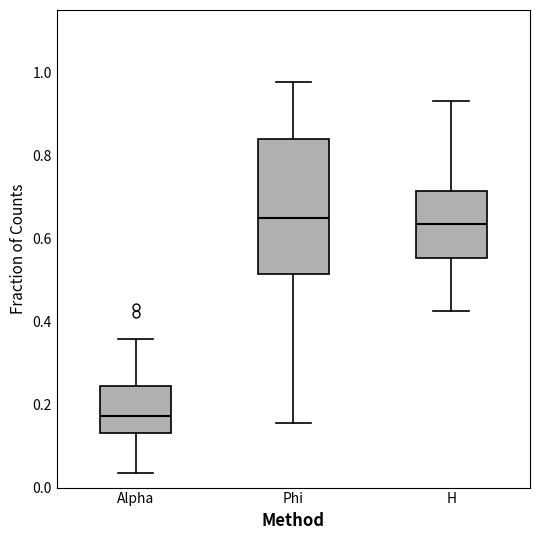

Which box is the tallest, from its lower edge to its upper edge?

Phi